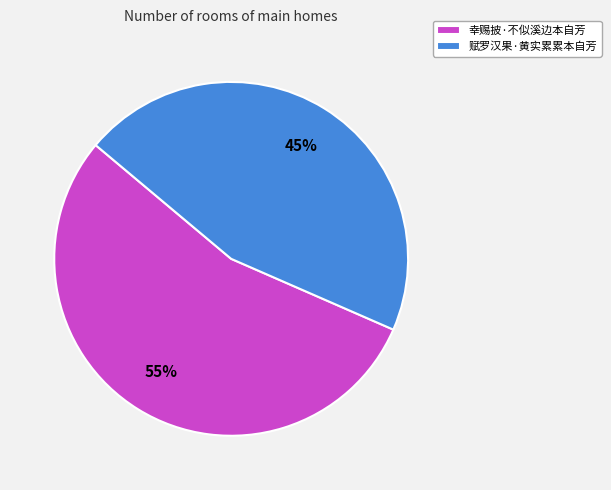

Does 幸赐披·不似溪边本自芳 represent more than half of the total?

Yes